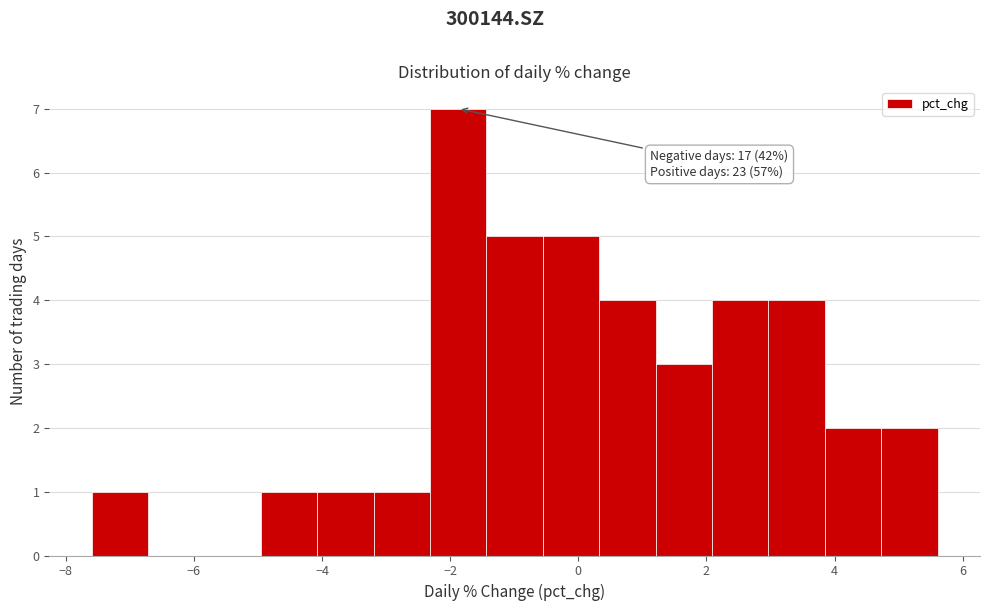

Over which range of the x-axis is the bar tallest?

-2.4 to -1.4